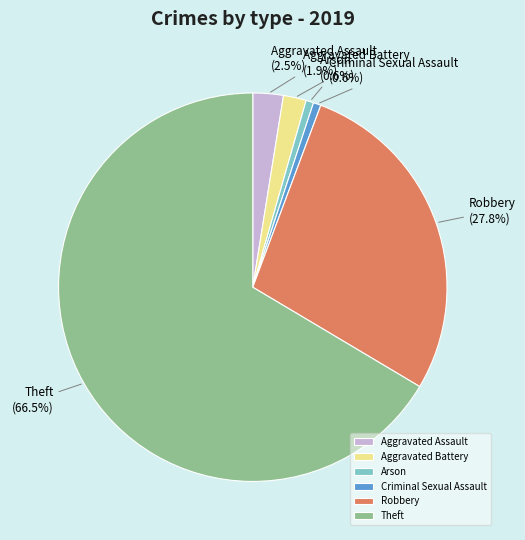

Which category has the biggest portion of the pie?

Theft